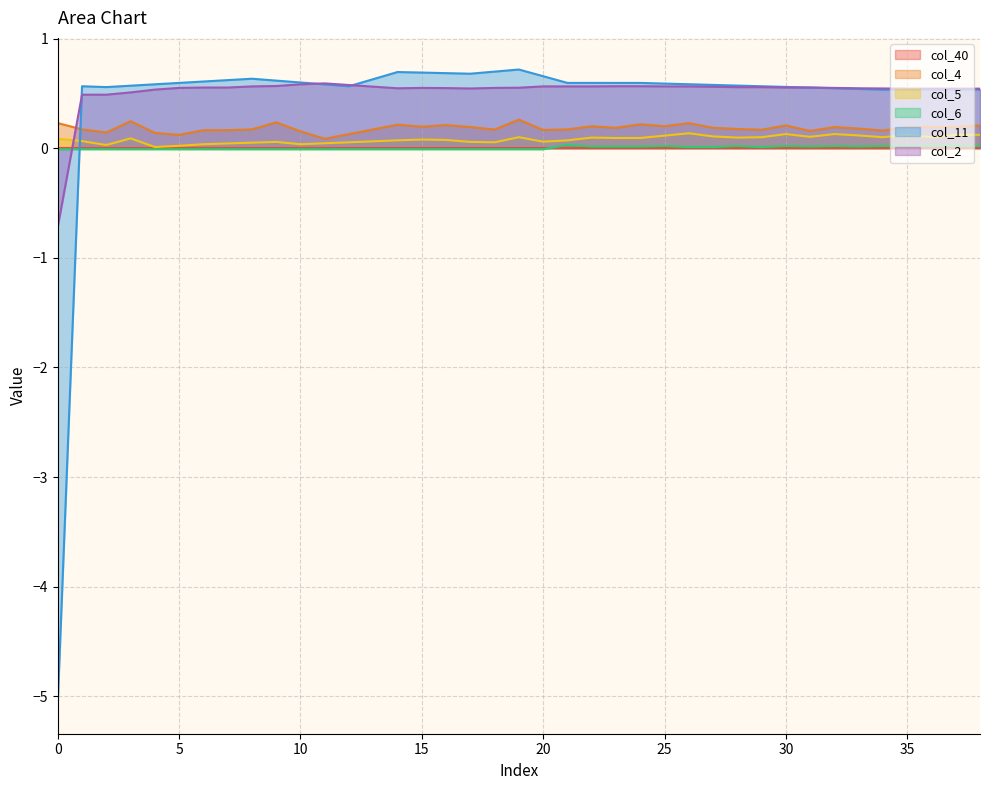

Which series changed the most between 35 and 38?

col_4